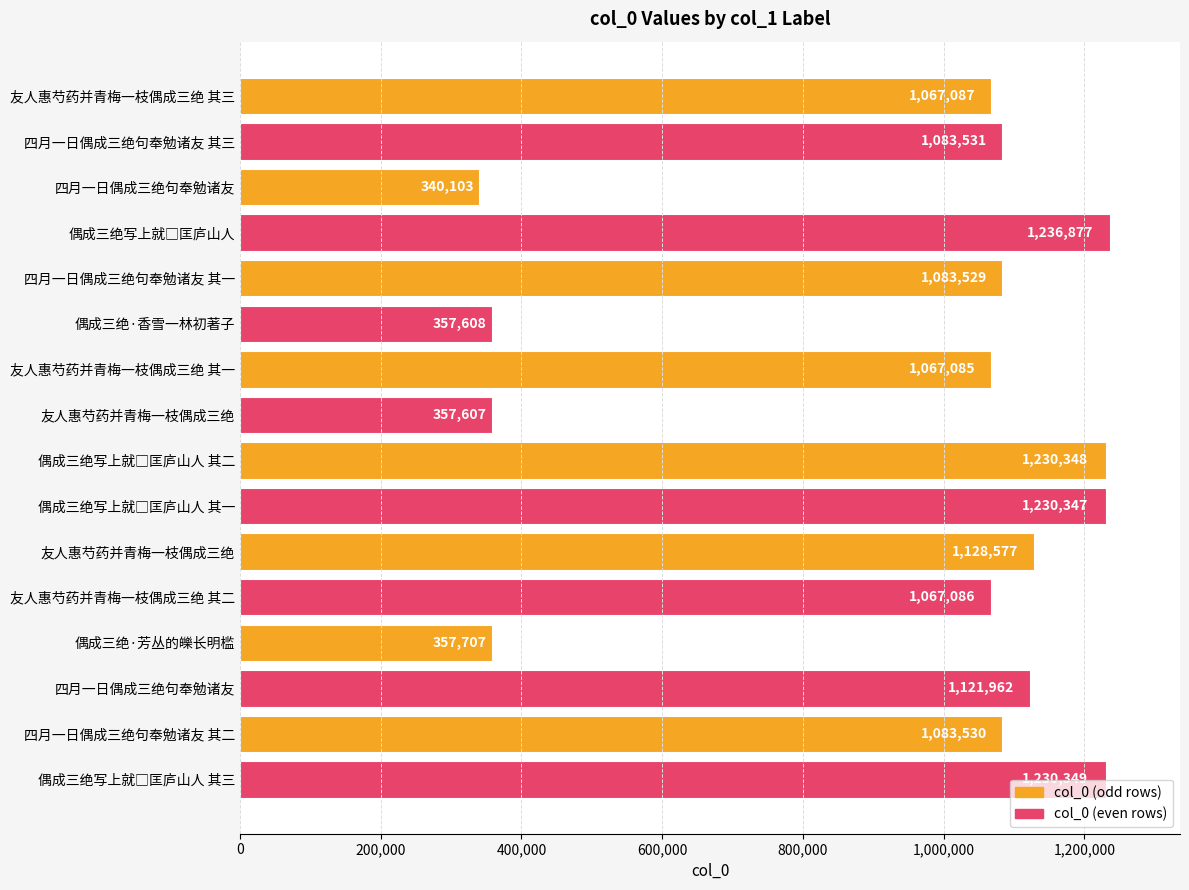

How many bars are there in total?

16